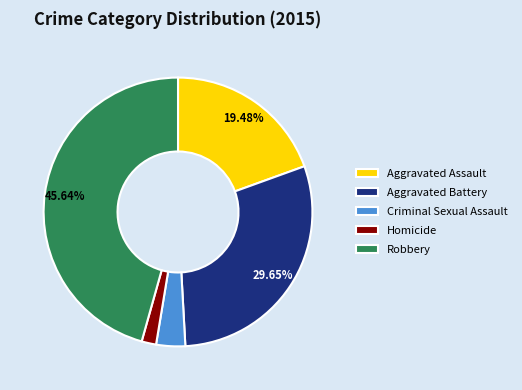

Which slice is the largest?

Robbery